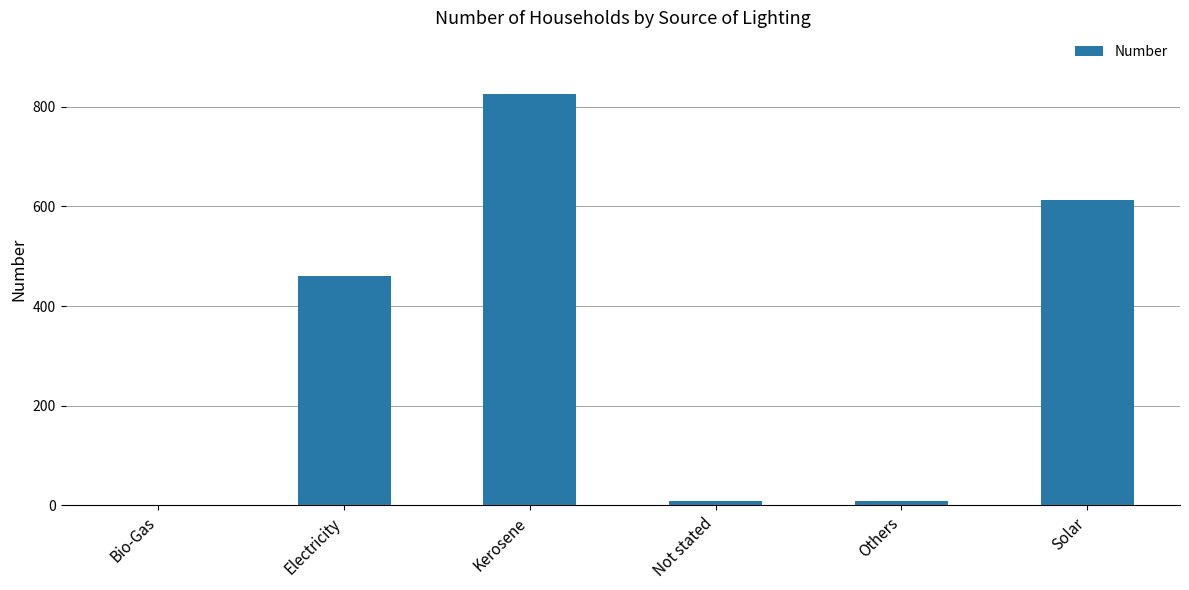

Reading right to left, extract all data points from this chart.

613	10	10	825	460	1